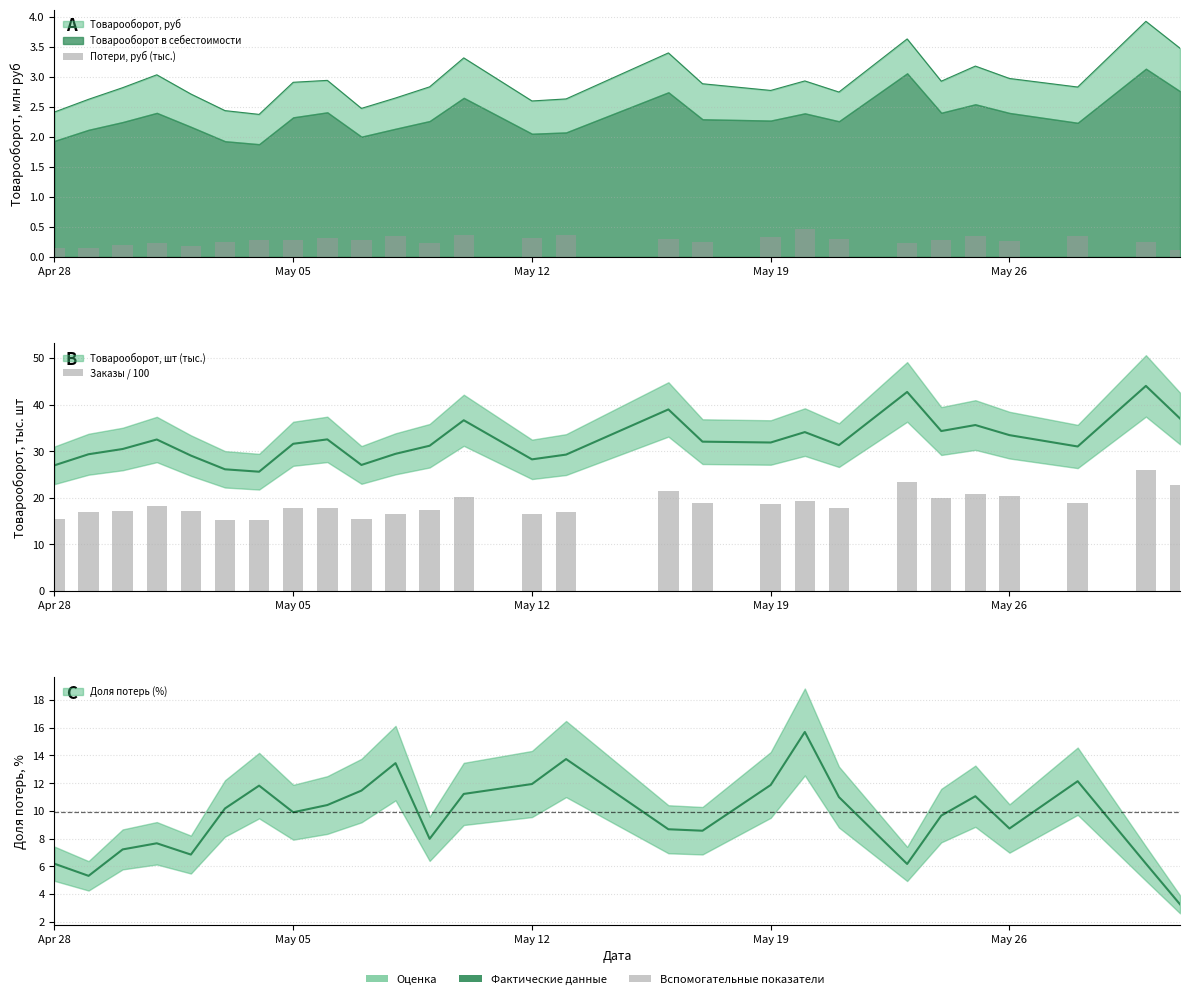

How many bars are there in each group?

2